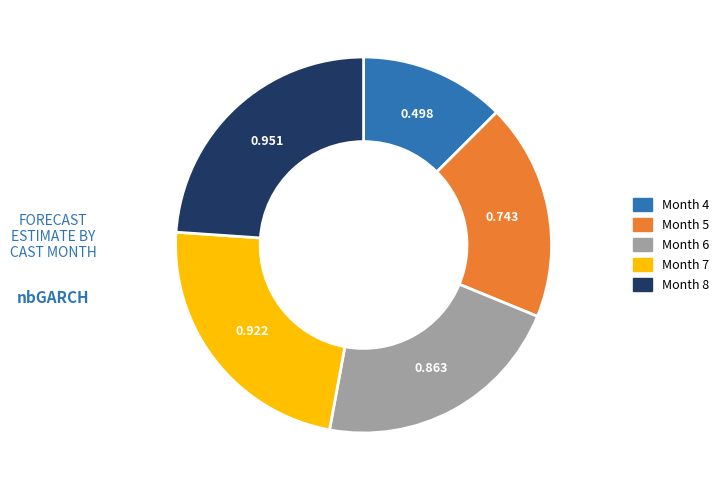

Does Month 8 account for over 50% of the chart?

No